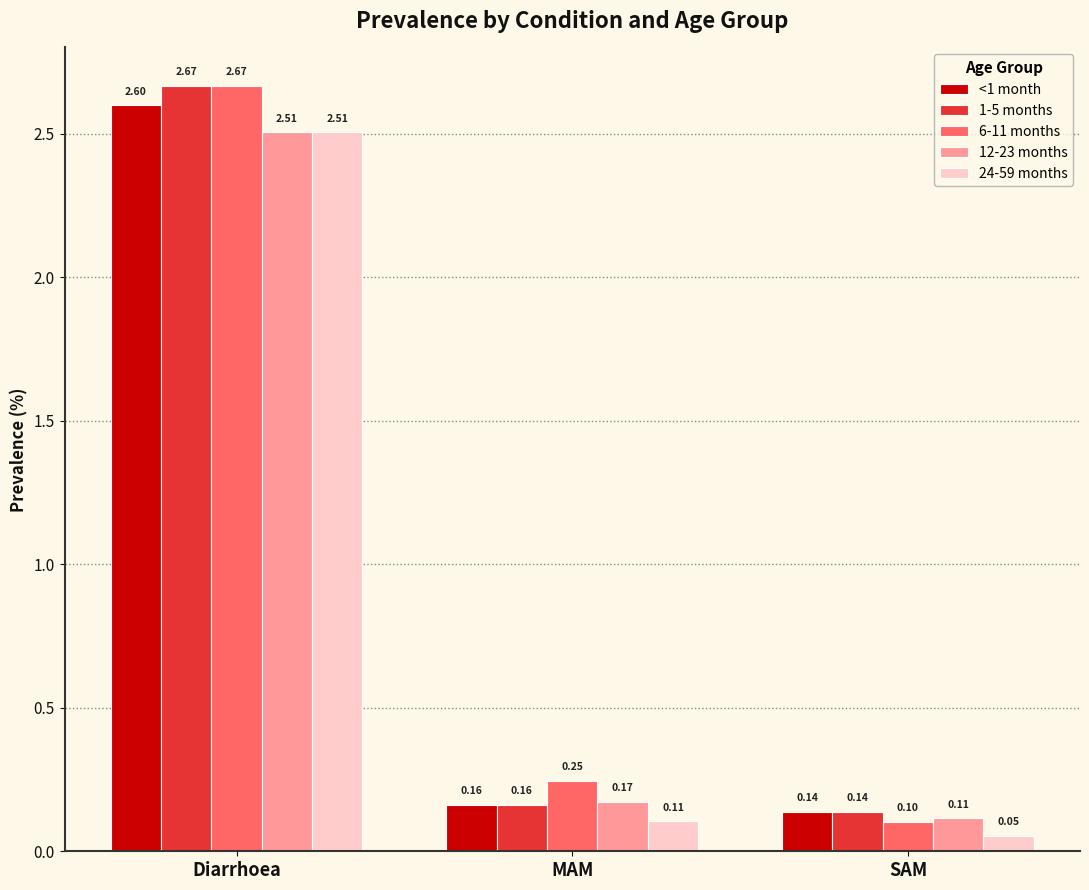

At which category is the sum across all series the highest?

Diarrhoea